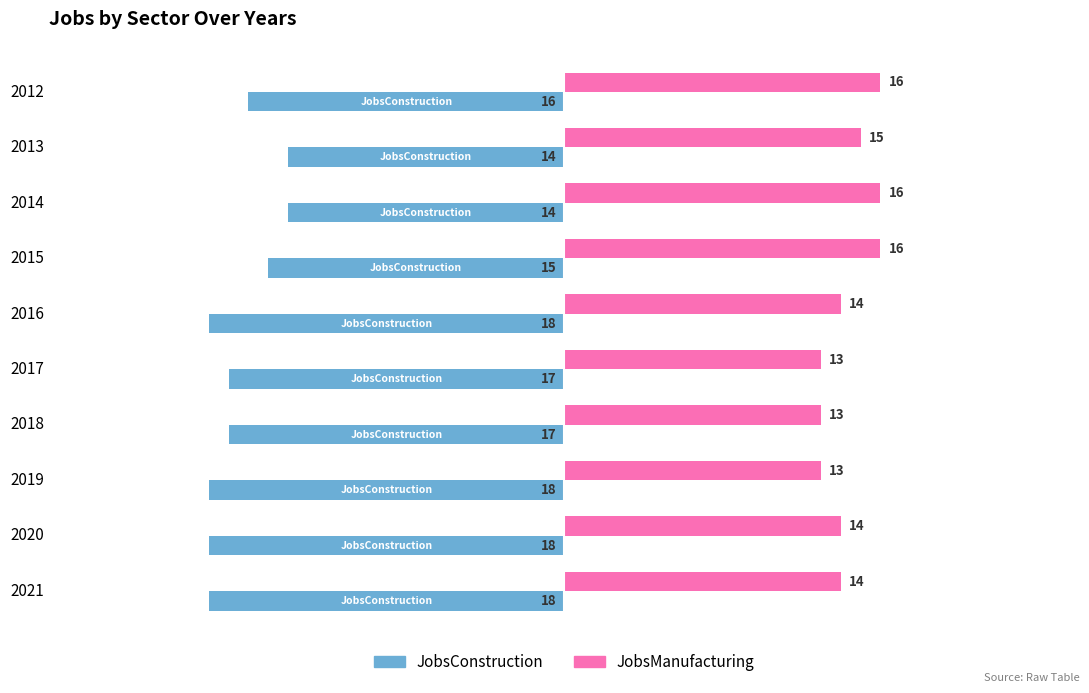

Count the number of categories in the chart.

10